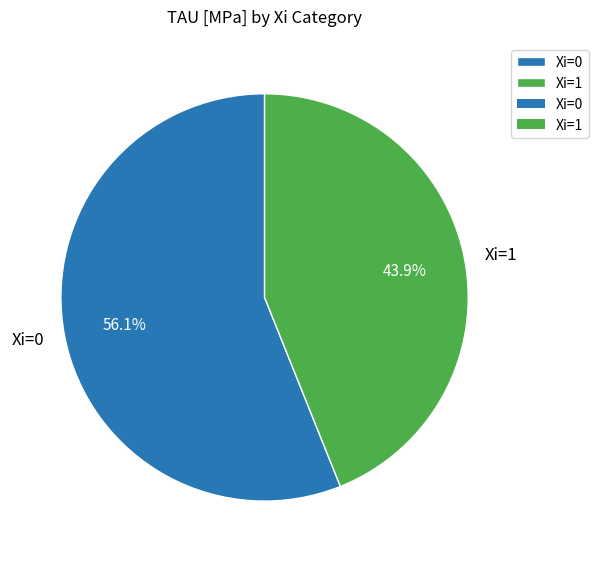

Between Xi=0 and Xi=1, which is larger?

Xi=0